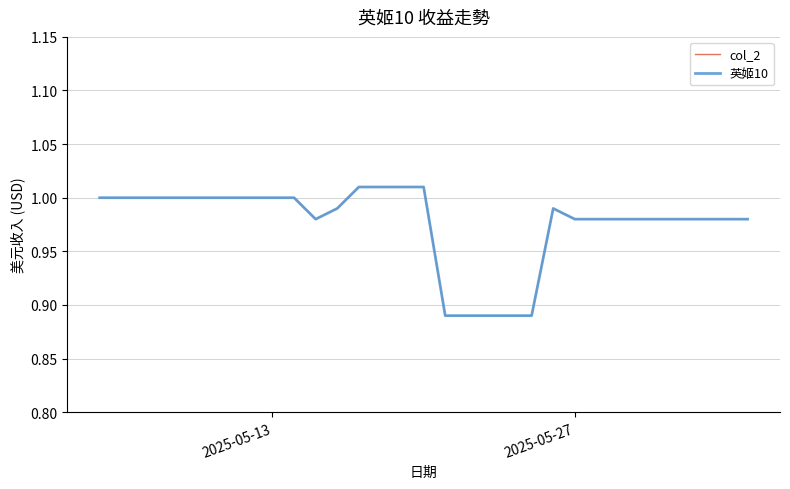

Does the chart display data point markers on the line(s)?

No